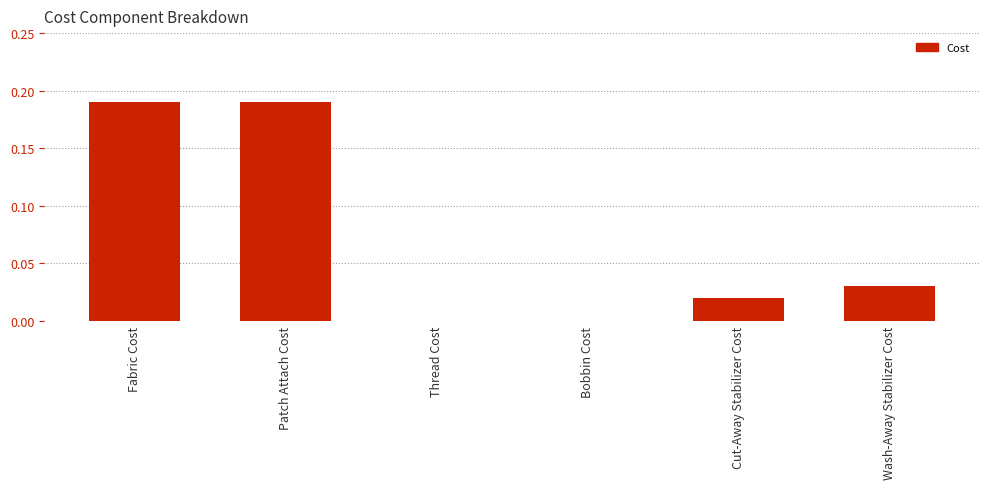

Are the bars grouped side by side (vs. stacked)?

No